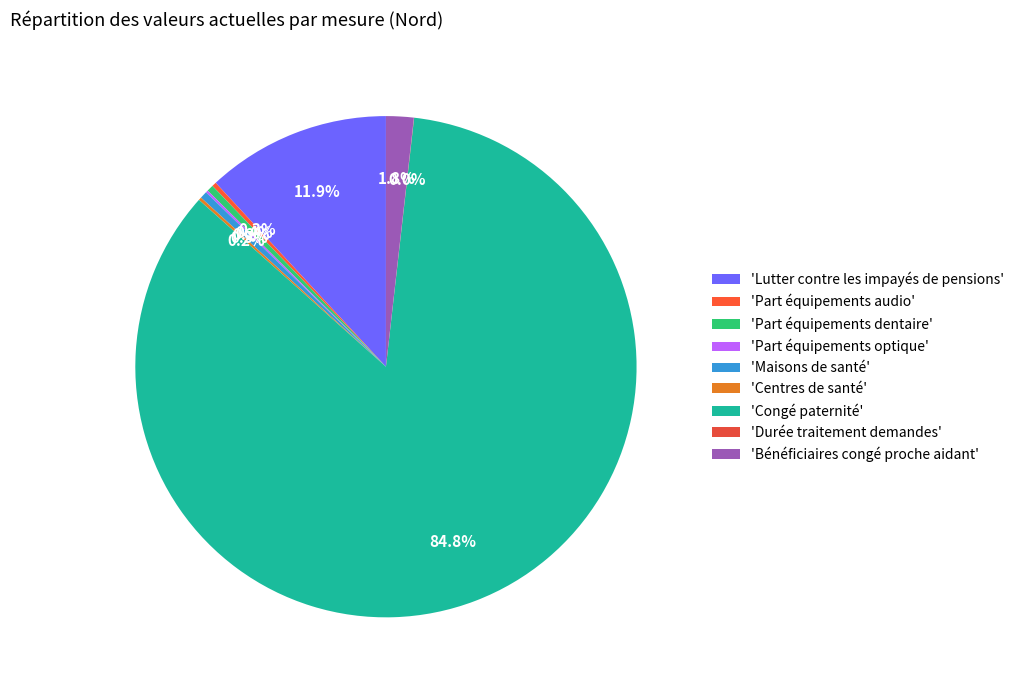

How many segments does this pie chart have?

9